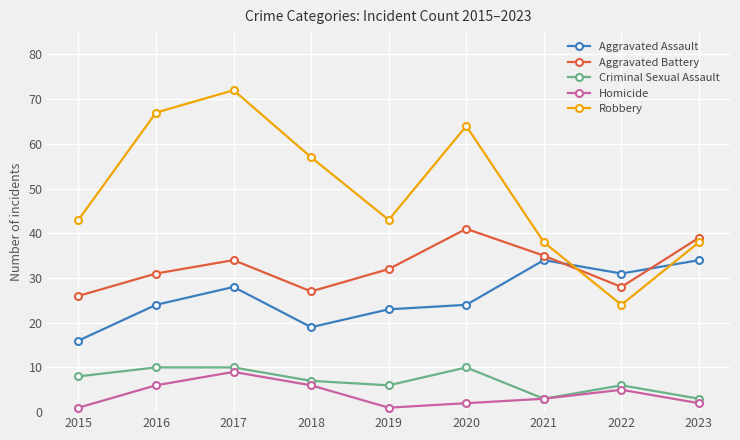

Reading right to left, transcribe all the data shown in this chart.

Aggravated Assault: 34	31	34	24	23	19	28	24	16
Aggravated Battery: 39	28	35	41	32	27	34	31	26
Criminal Sexual Assault: 3	6	3	10	6	7	10	10	8
Homicide: 2	5	3	2	1	6	9	6	1
Robbery: 38	24	38	64	43	57	72	67	43